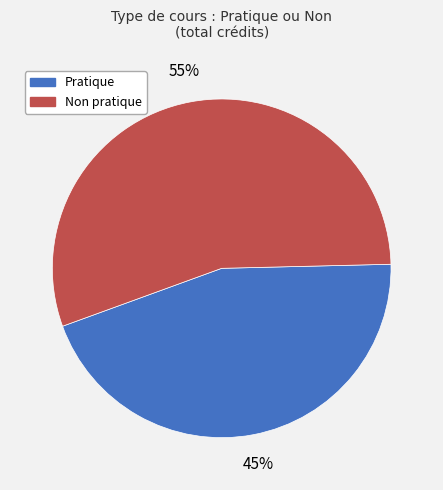

To the nearest percent, what is the difference between the largest and smallest slice percentages?

10%